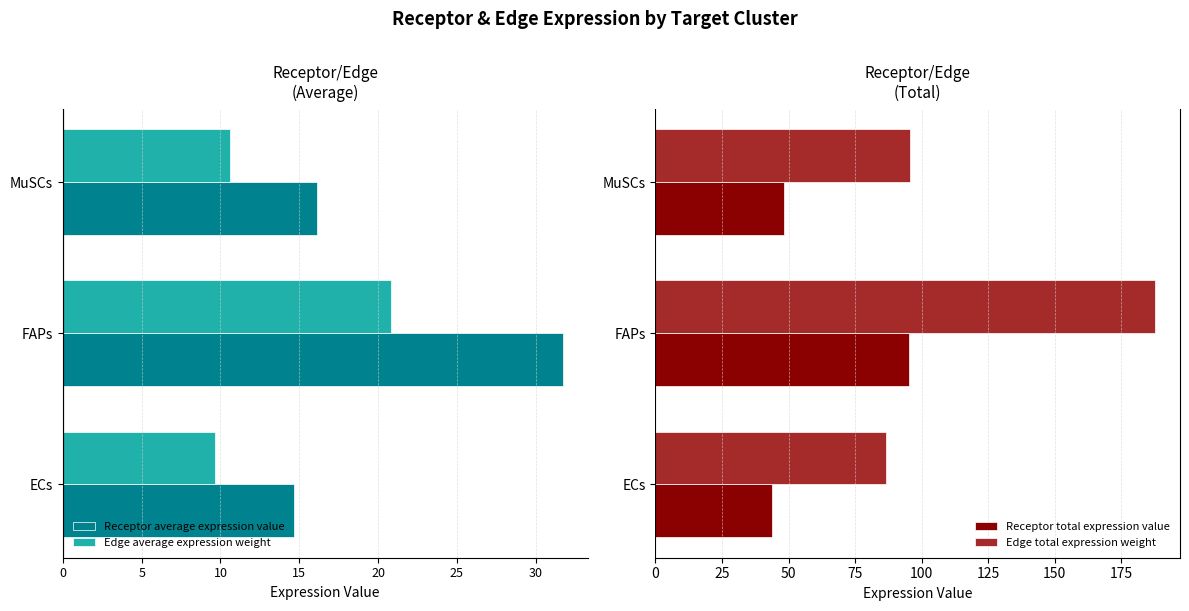

What is the difference between the maximum and minimum values in the Receptor total expression value series?

51.1